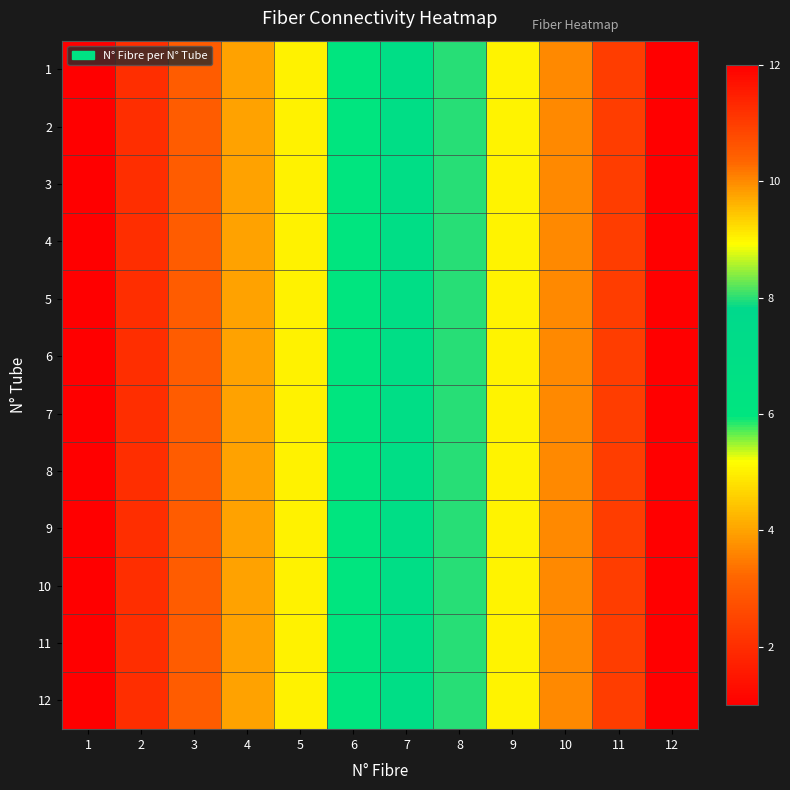

Reading left to right, transcribe all the data shown in this chart.

1: 1=1	2=2	3=3	4=4	5=5	6=6	7=7	8=8	9=9	10=10	11=11	12=12
2: 1=1	2=2	3=3	4=4	5=5	6=6	7=7	8=8	9=9	10=10	11=11	12=12
3: 1=1	2=2	3=3	4=4	5=5	6=6	7=7	8=8	9=9	10=10	11=11	12=12
4: 1=1	2=2	3=3	4=4	5=5	6=6	7=7	8=8	9=9	10=10	11=11	12=12
5: 1=1	2=2	3=3	4=4	5=5	6=6	7=7	8=8	9=9	10=10	11=11	12=12
6: 1=1	2=2	3=3	4=4	5=5	6=6	7=7	8=8	9=9	10=10	11=11	12=12
7: 1=1	2=2	3=3	4=4	5=5	6=6	7=7	8=8	9=9	10=10	11=11	12=12
8: 1=1	2=2	3=3	4=4	5=5	6=6	7=7	8=8	9=9	10=10	11=11	12=12
9: 1=1	2=2	3=3	4=4	5=5	6=6	7=7	8=8	9=9	10=10	11=11	12=12
10: 1=1	2=2	3=3	4=4	5=5	6=6	7=7	8=8	9=9	10=10	11=11	12=12
11: 1=1	2=2	3=3	4=4	5=5	6=6	7=7	8=8	9=9	10=10	11=11	12=12
12: 1=1	2=2	3=3	4=4	5=5	6=6	7=7	8=8	9=9	10=10	11=11	12=12